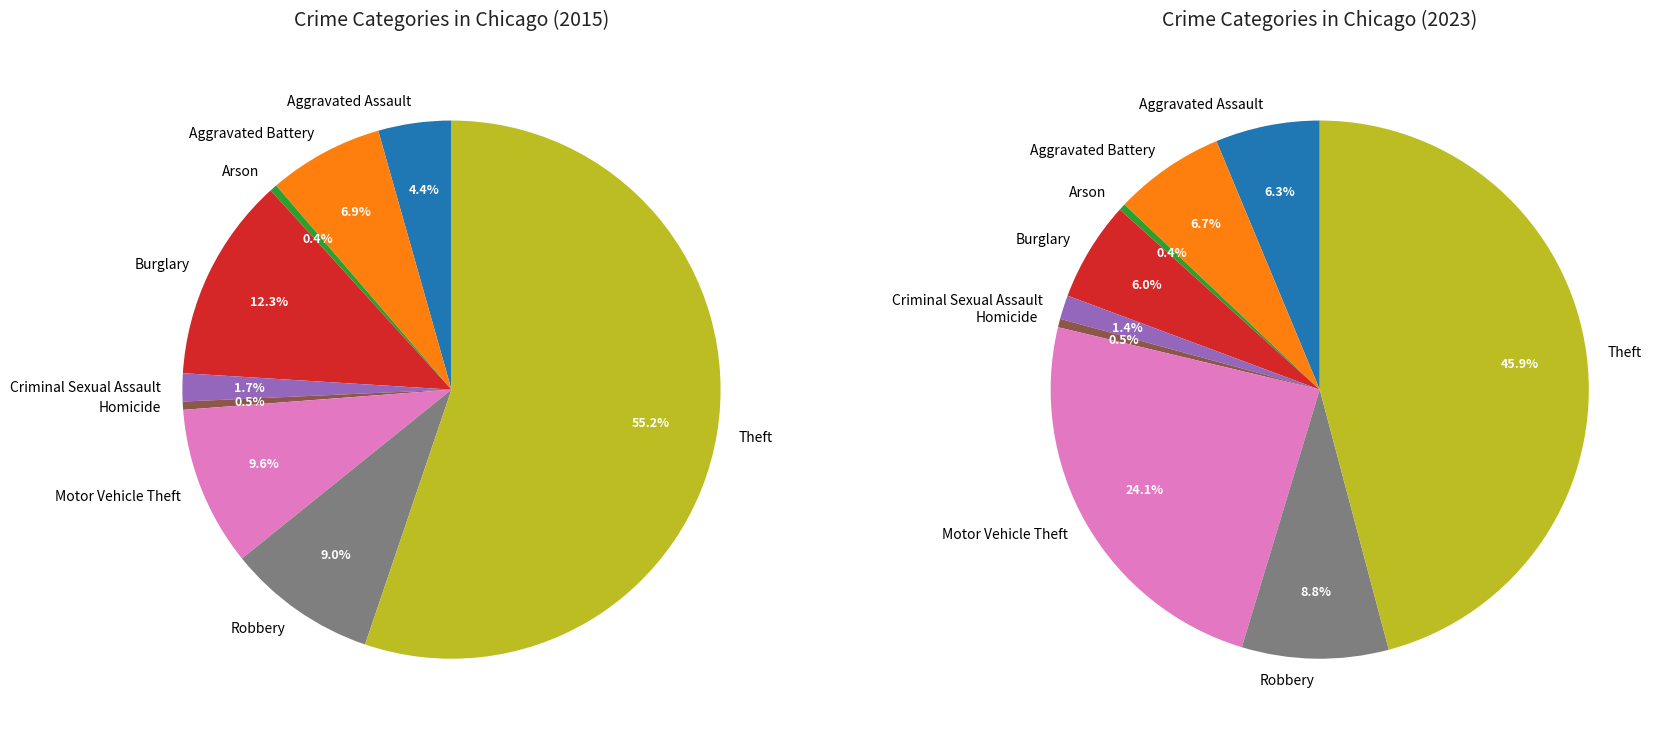

Is there any slice that represents more than half of the pie?

Yes